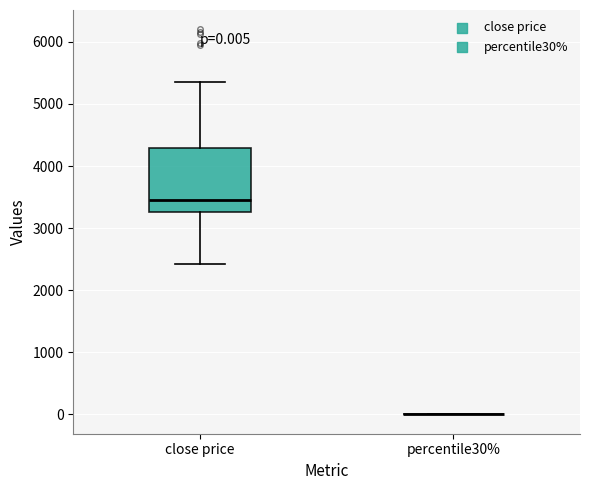

Comparing the boxes themselves (not the whiskers), which one is the tallest?

close price